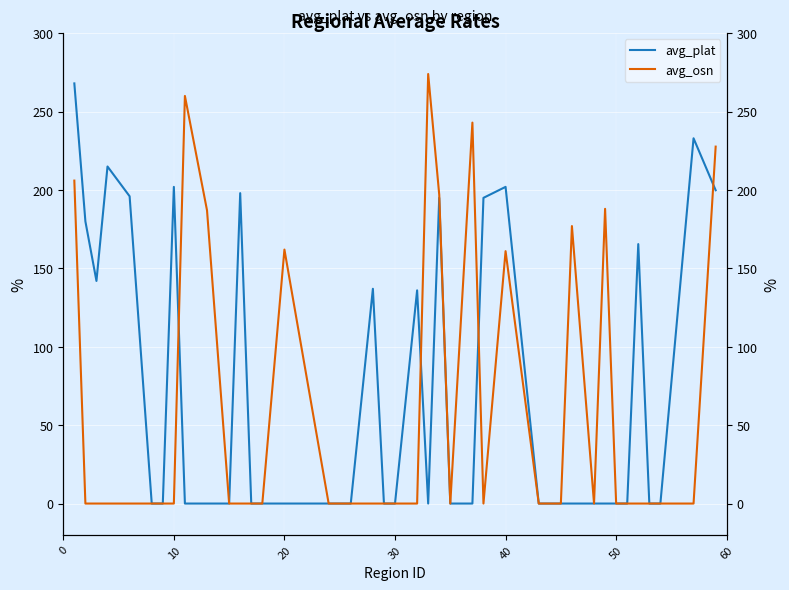

What are all the series names shown in the legend?

avg_plat, avg_osn